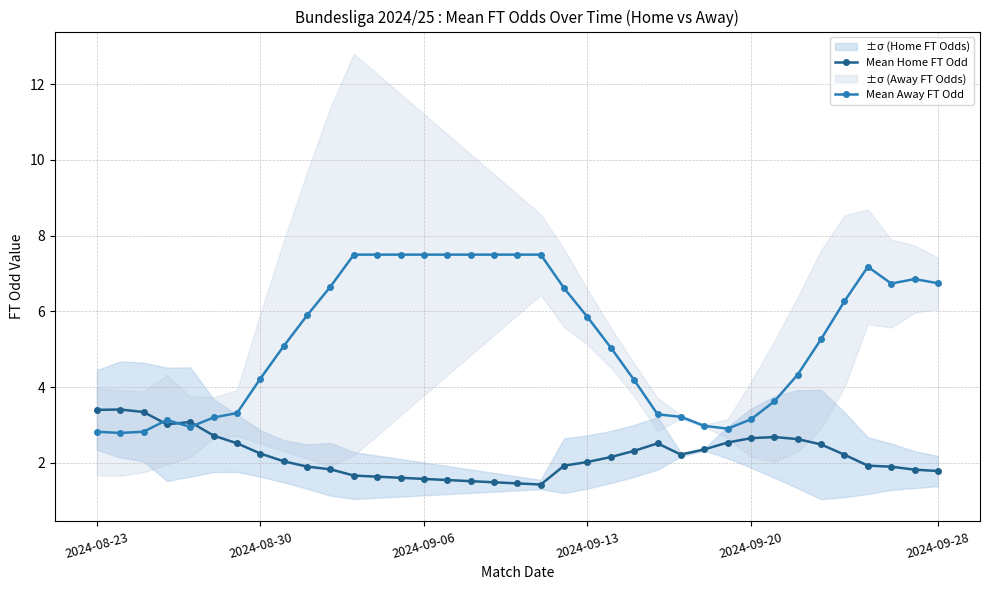

What is the value of the Mean Home FT Odd point at the 10th from the left?

1.9